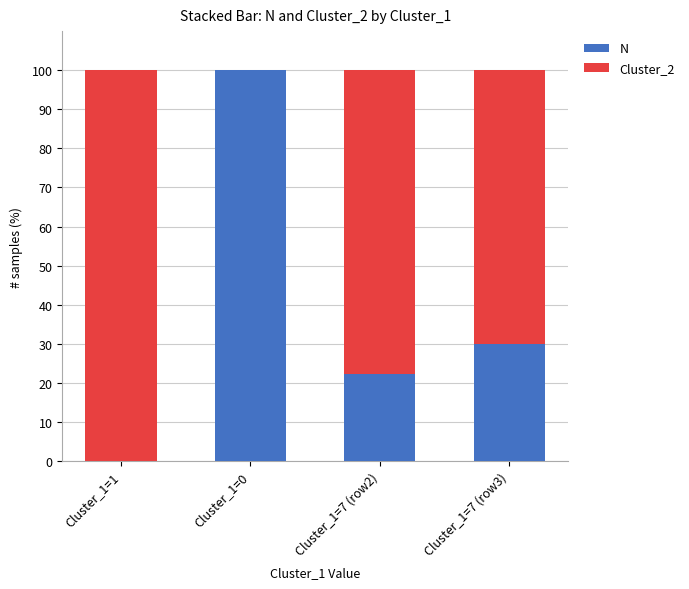

What is the sum of the N values at Cluster_1=7 (row3) and Cluster_1=0?

130.0